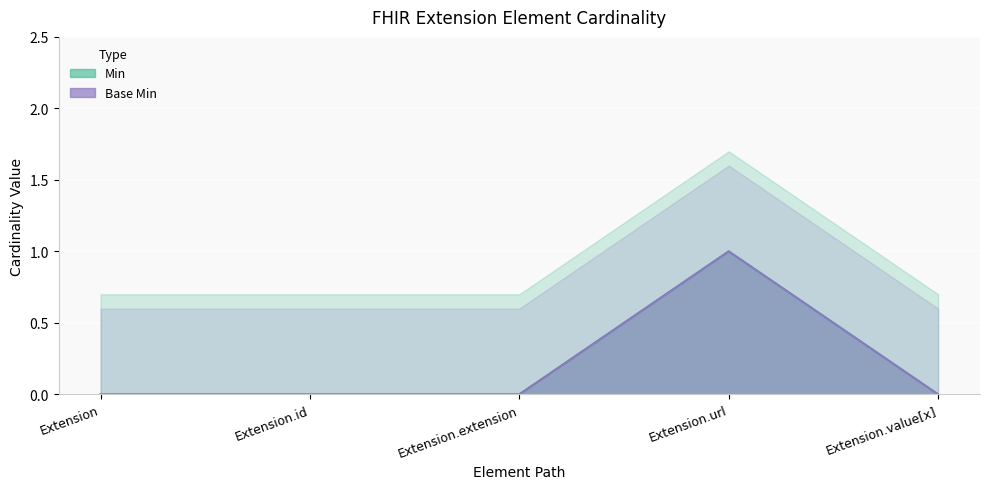

At which label is Min closest to 0?

Extension